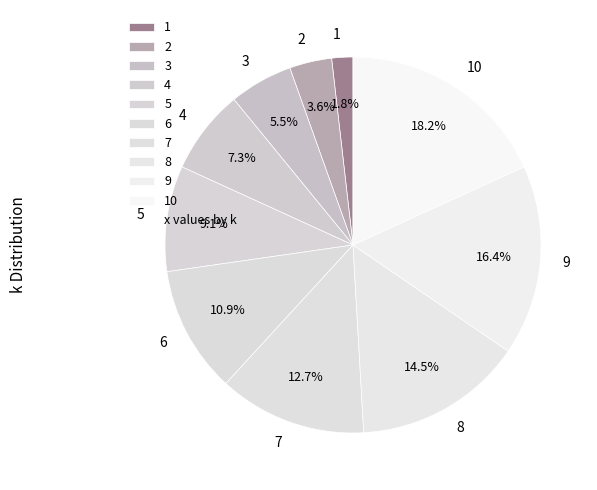

How many segments does this pie chart have?

10